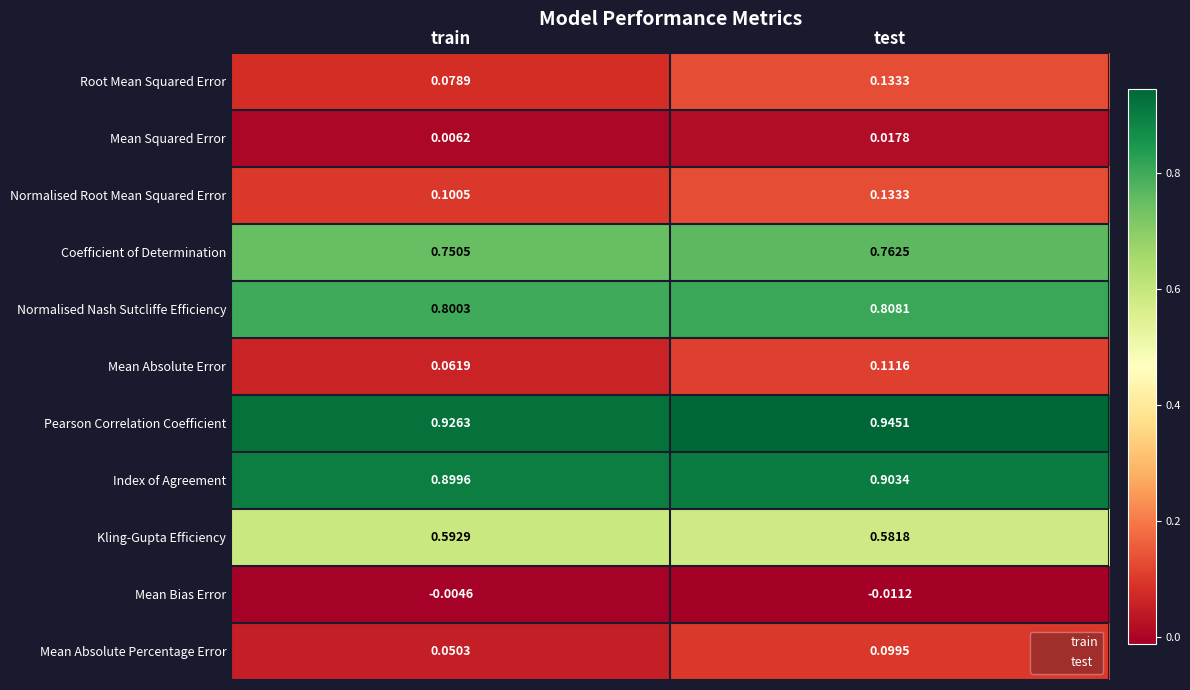

Which series has the widest spread of values?

Root Mean Squared Error